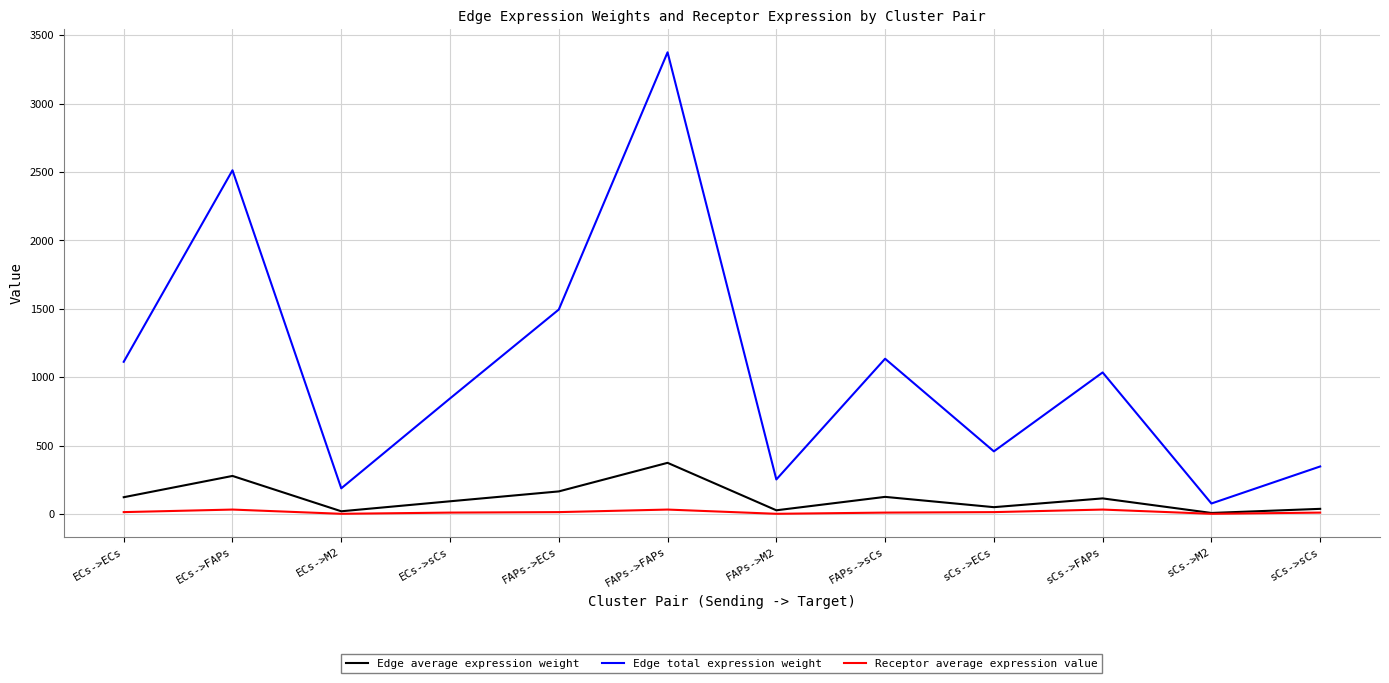

Which series changed the most between ECs->M2 and sCs->ECs?

Edge total expression weight